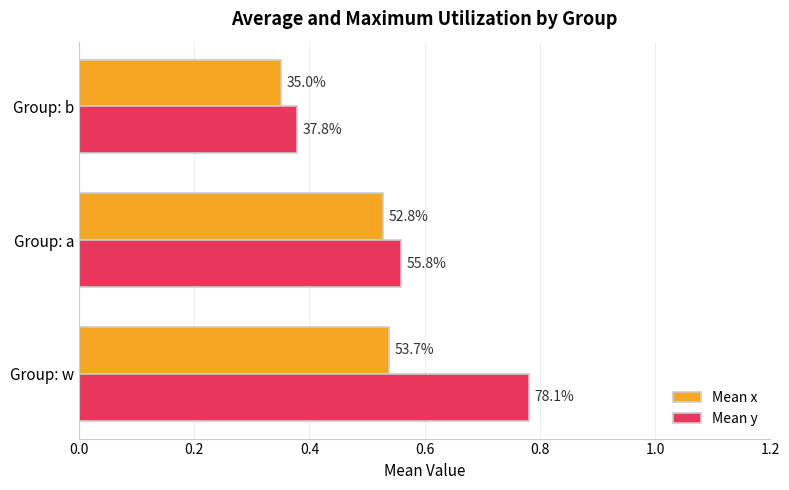

What are all the series names shown in the legend?

Mean x, Mean y